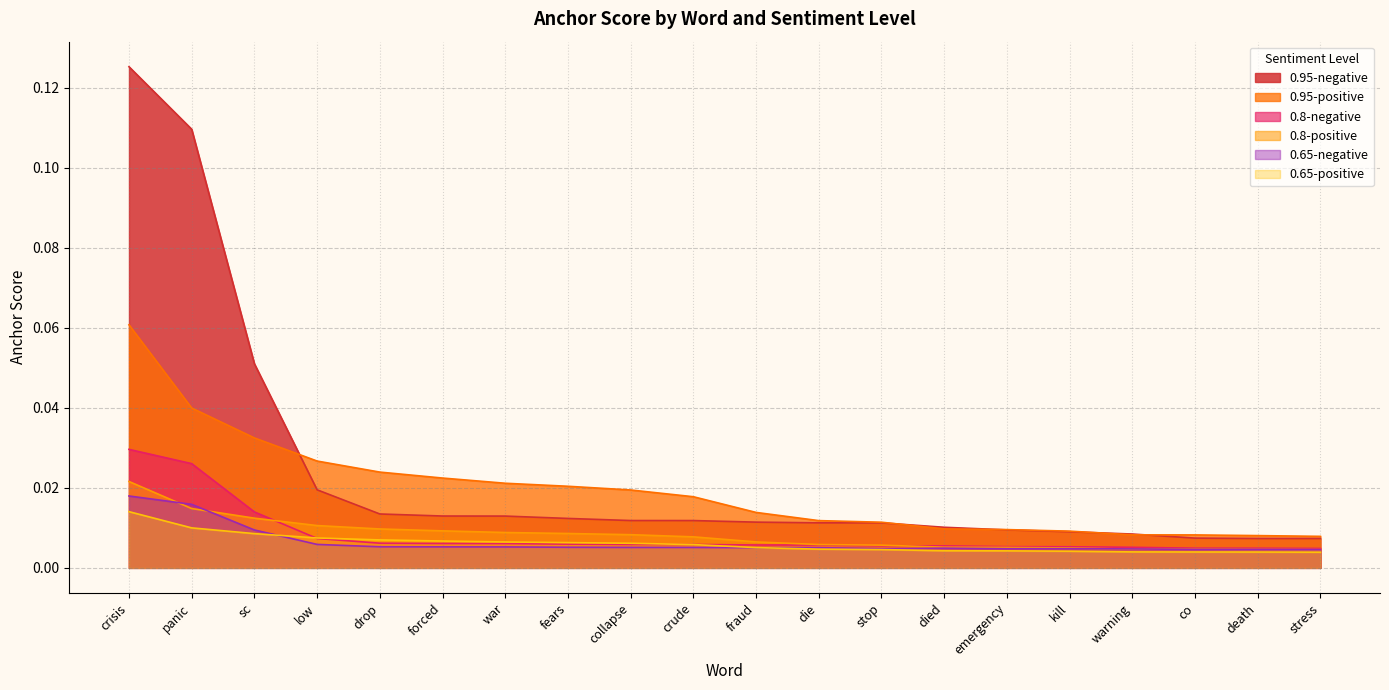

True or false: 0.95-positive and 0.65-positive intersect in this chart.

False